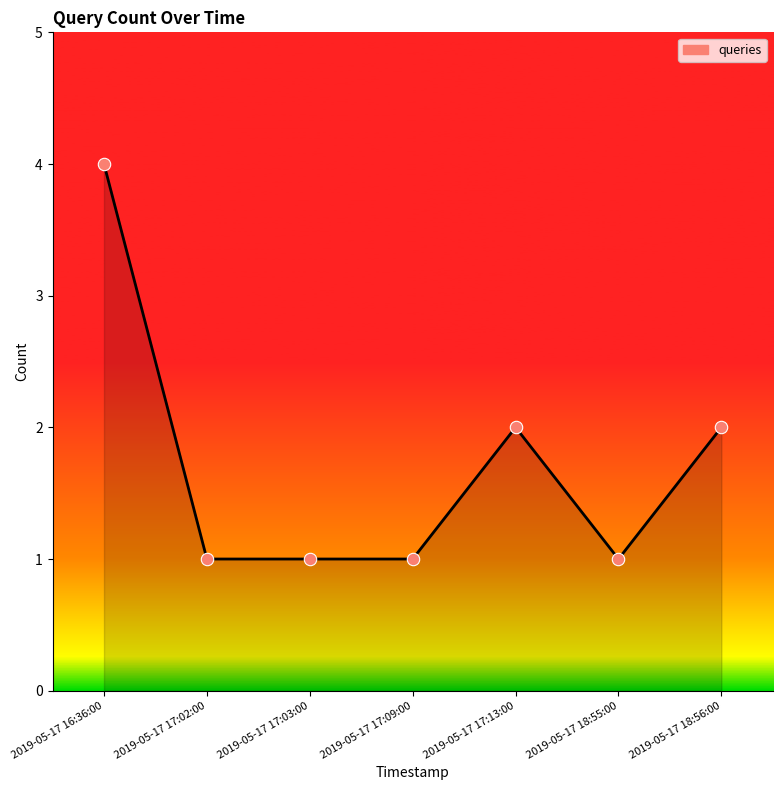

Approximately how many times larger is the value at 2019-05-17 17:02:00 compared to 2019-05-17 18:56:00?

0.5